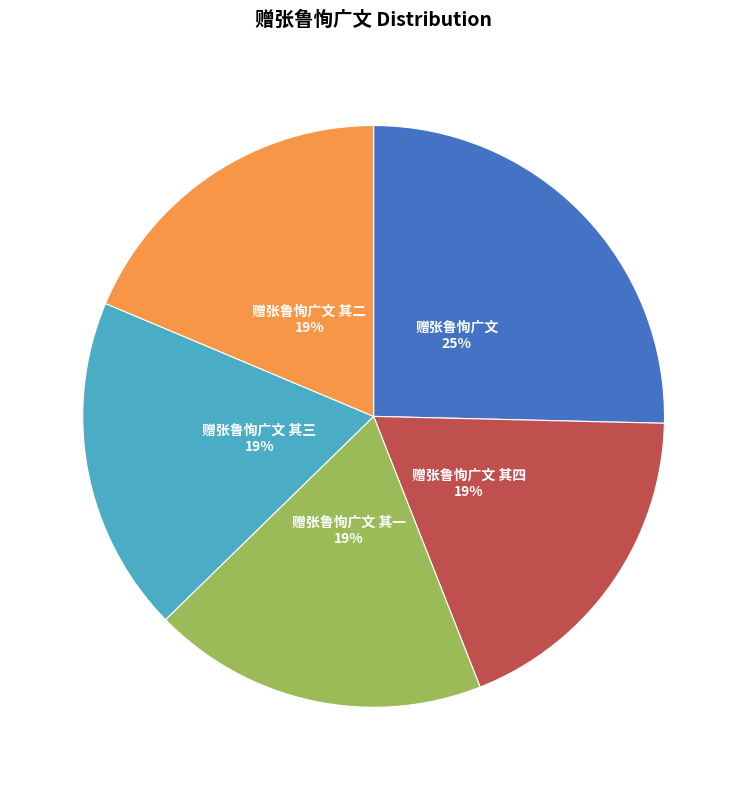

Is there any slice that represents more than half of the pie?

No